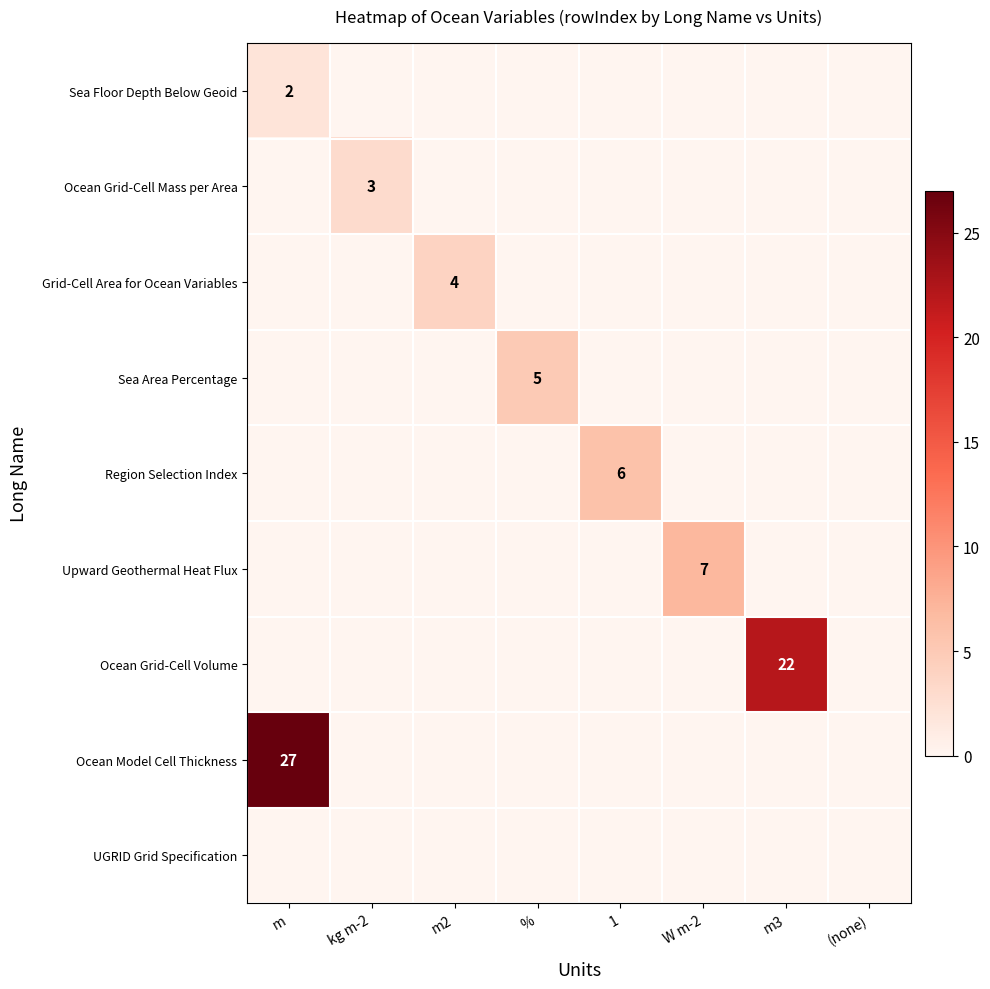

At which category is the sum across all series the highest?

m